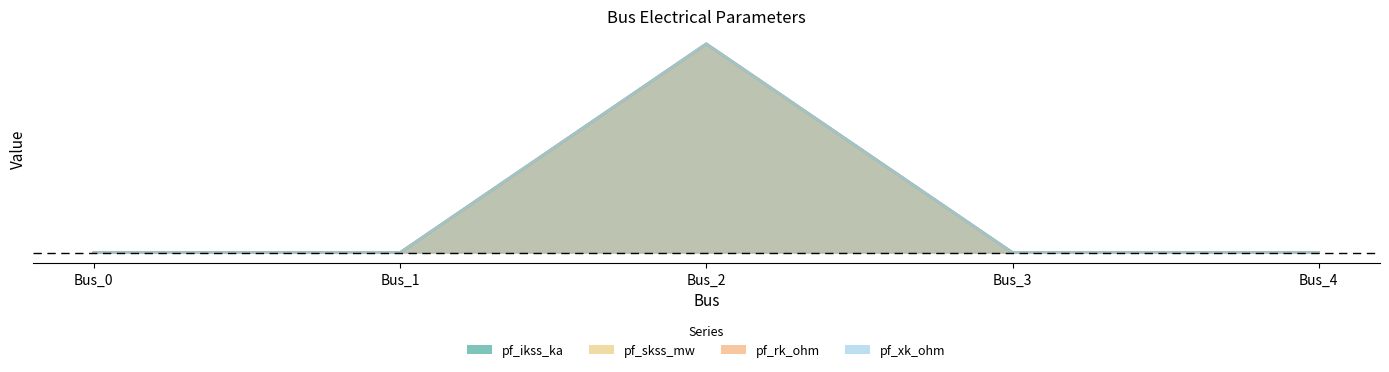

How many pf_ikss_ka values are between 0 and 1?

5